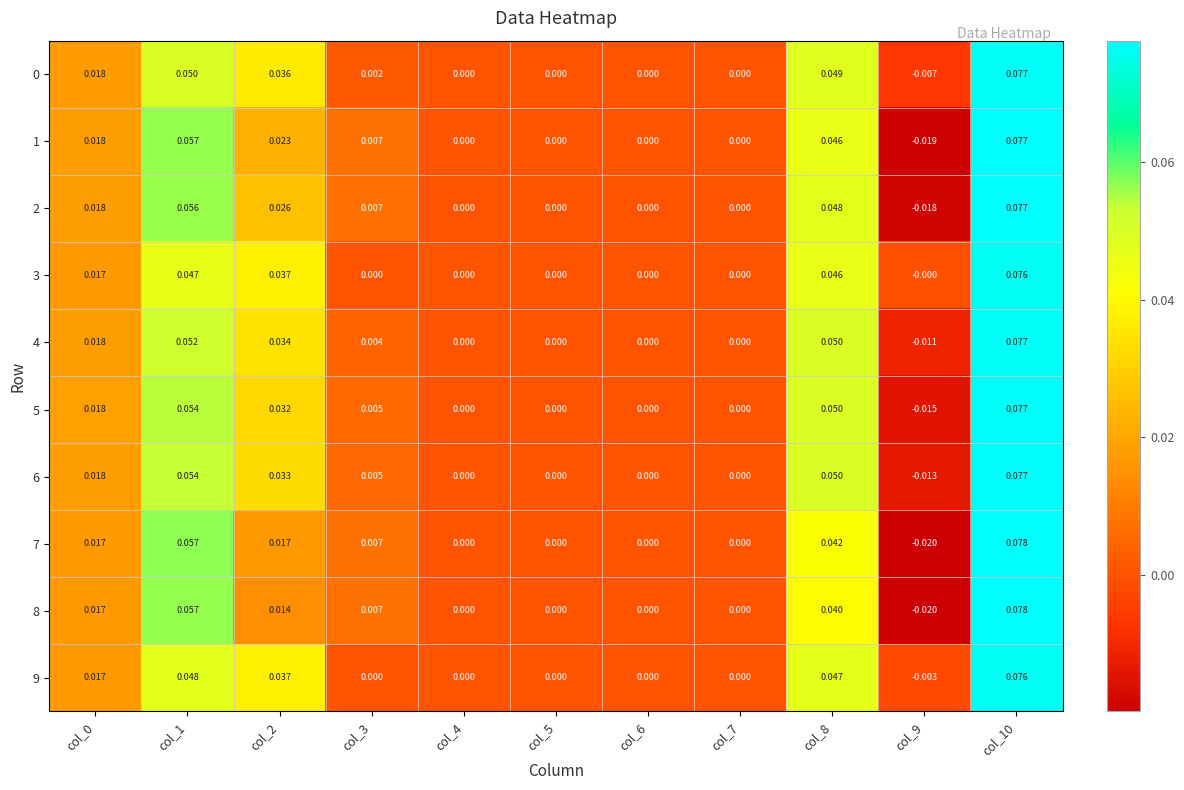

How many values in 8 are below zero?

1